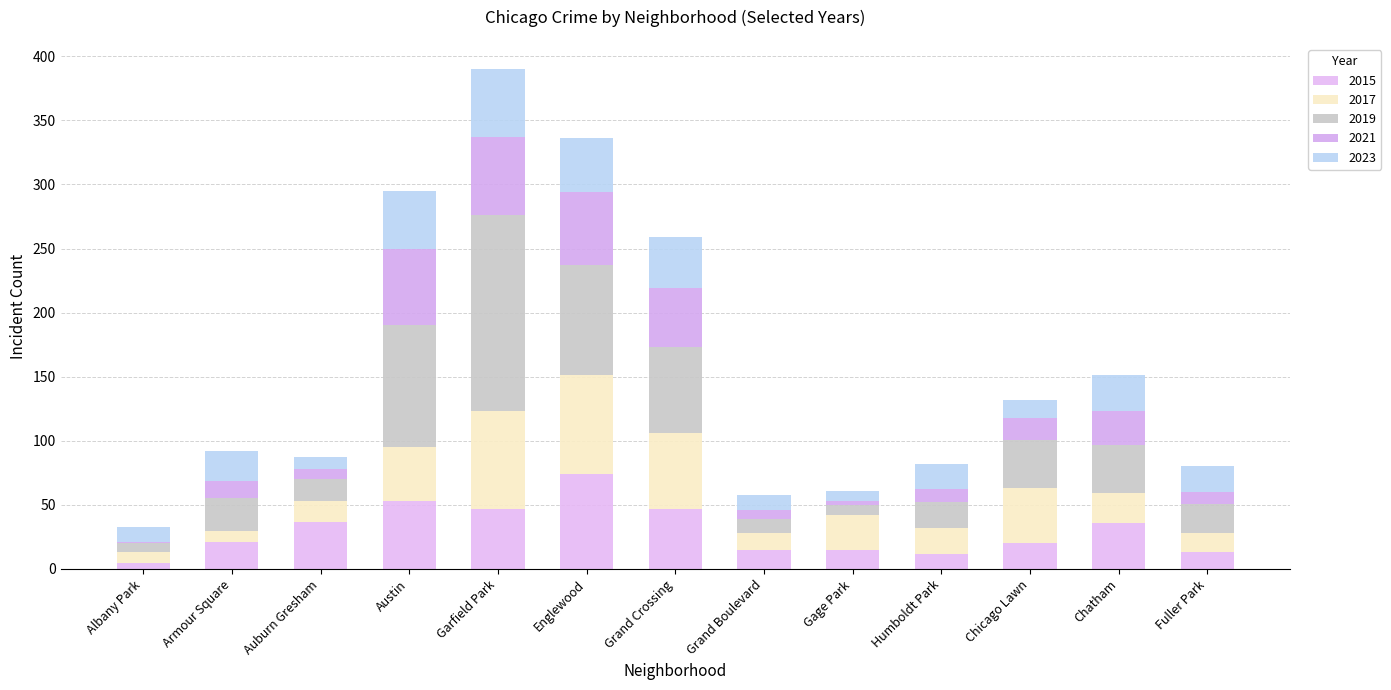

How many data points does each series have?

13